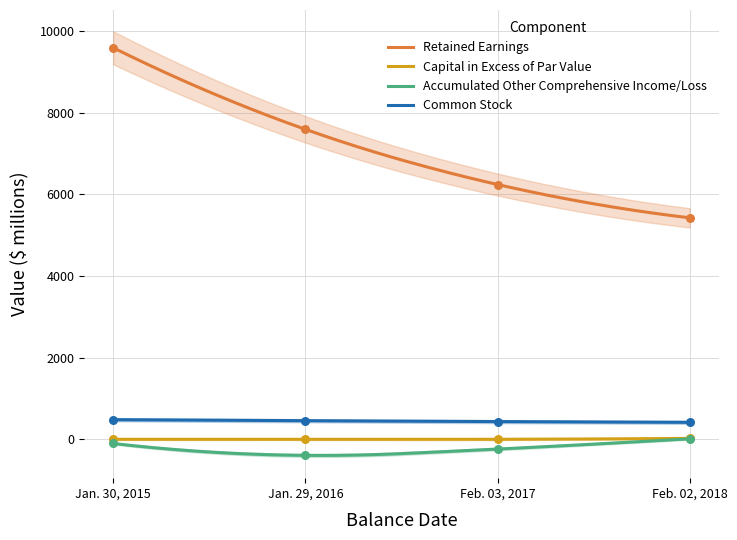

Is the value of Common Stock at Jan. 29, 2016 greater than the value of Retained Earnings at Feb. 02, 2018?

No